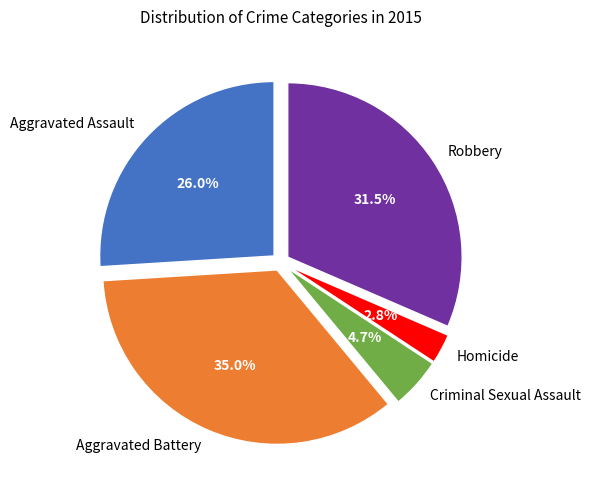

Does any single category account for the majority?

No